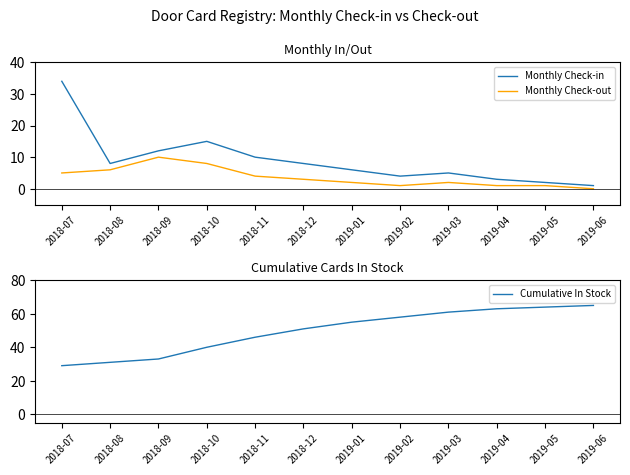

True or false: Monthly Check-in has more than 1 interior local peaks.

True